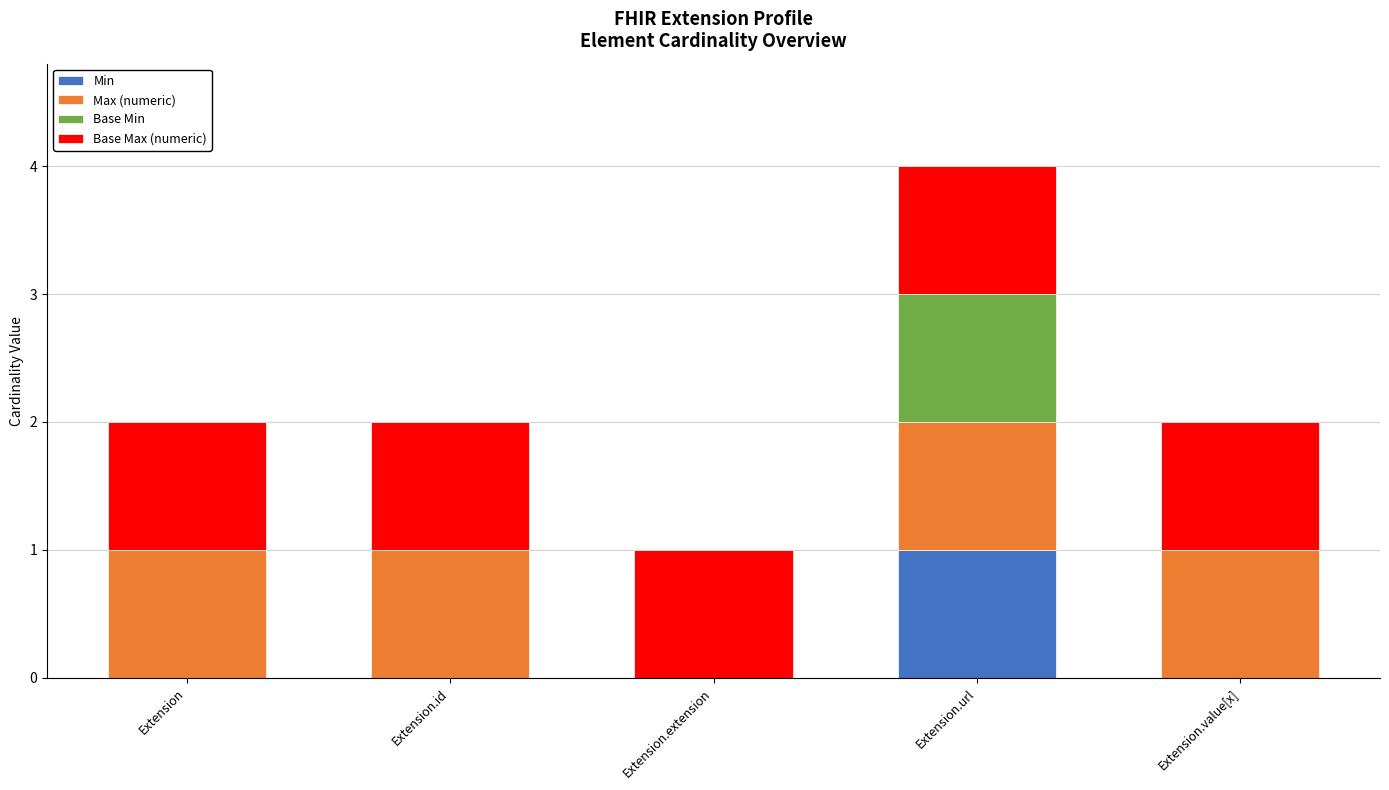

How many categories are shown in the chart?

5